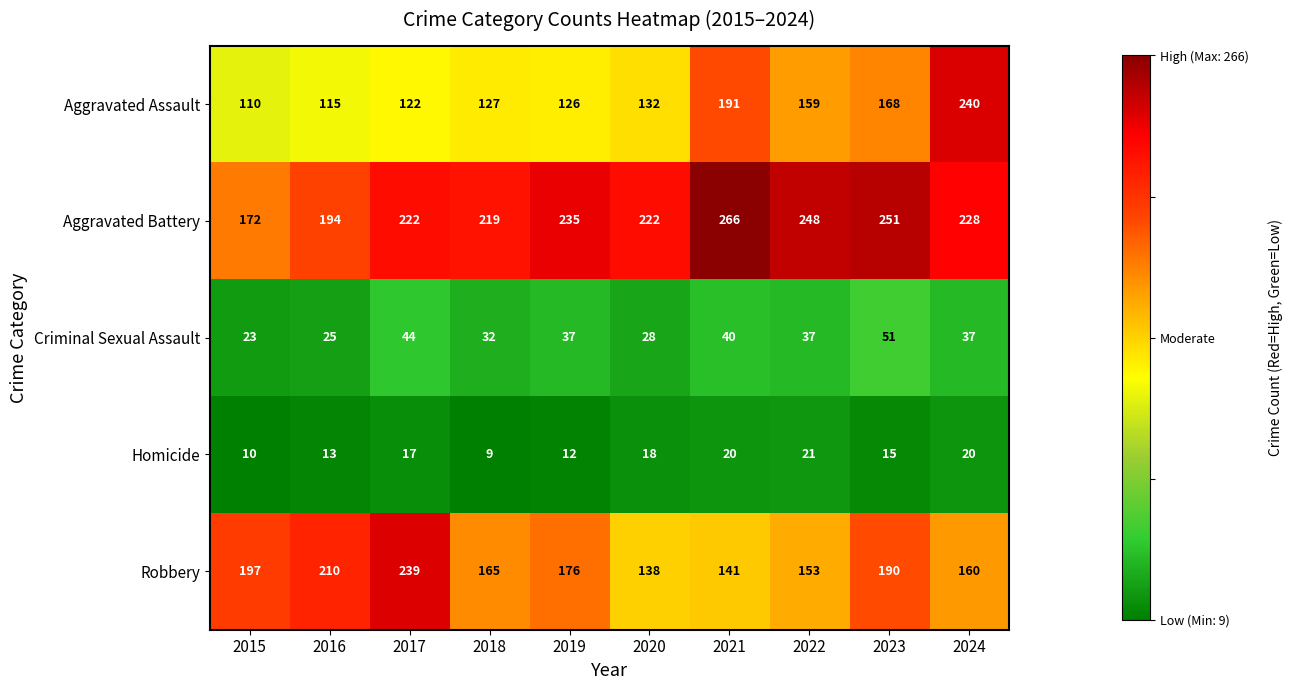

What is the smallest value displayed?

9